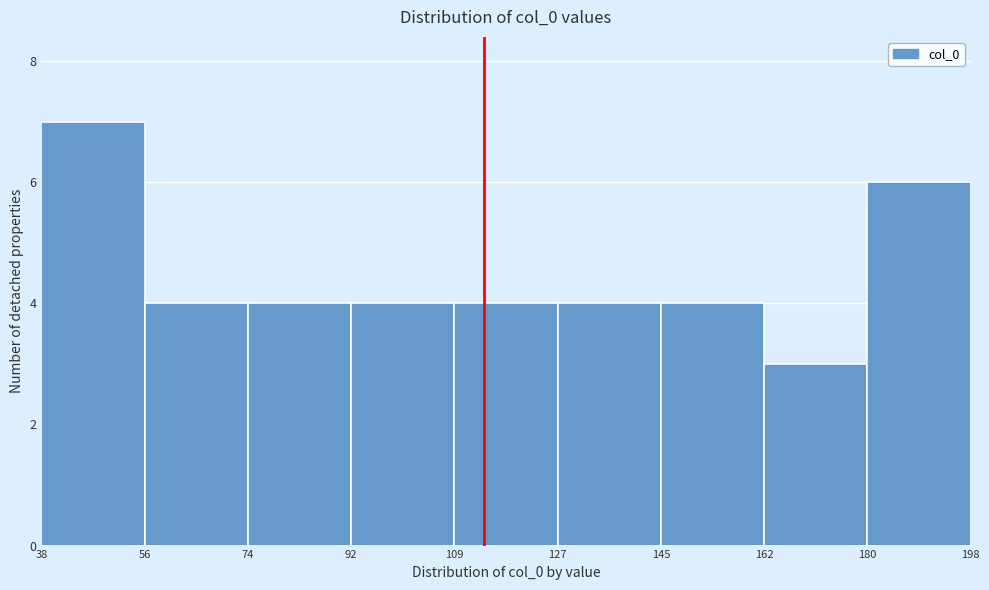

Reading left to right, transcribe this chart: for each bar, give the range it covers on the x-axis and its height. The values are not printed on the chart, so give them approximately, as read against the axis.

38 to 56: 7
56 to 74: 4
74 to 92: 4
92 to 109: 4
109 to 127: 4
127 to 145: 4
145 to 162: 4
162 to 180: 3
180 to 198: 6